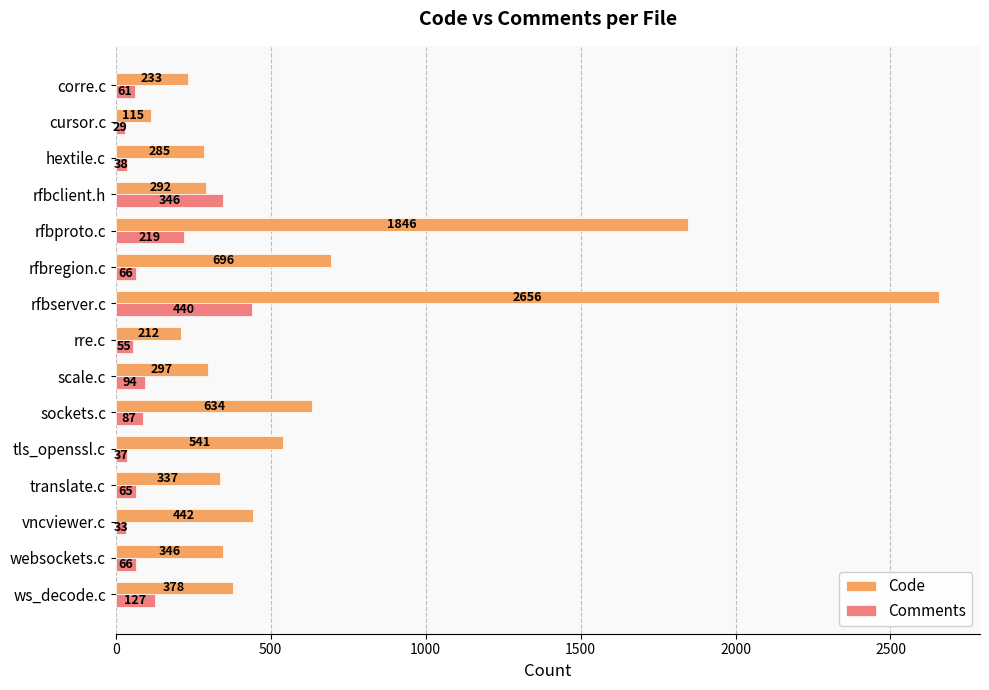

Where is Code nearest to the value 1385?

rfbproto.c